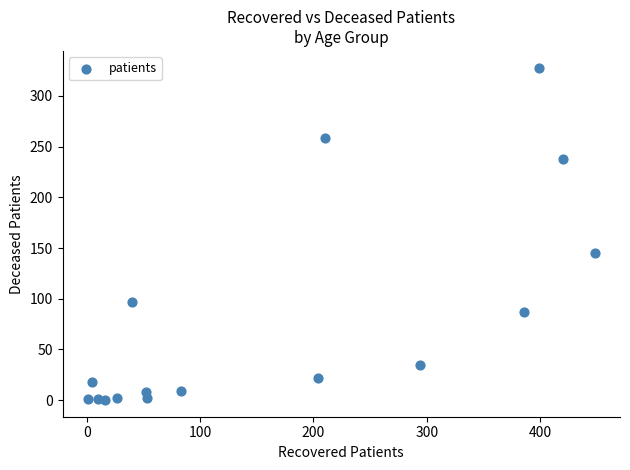

What Y value in the scatter plot is closest to 164?

145